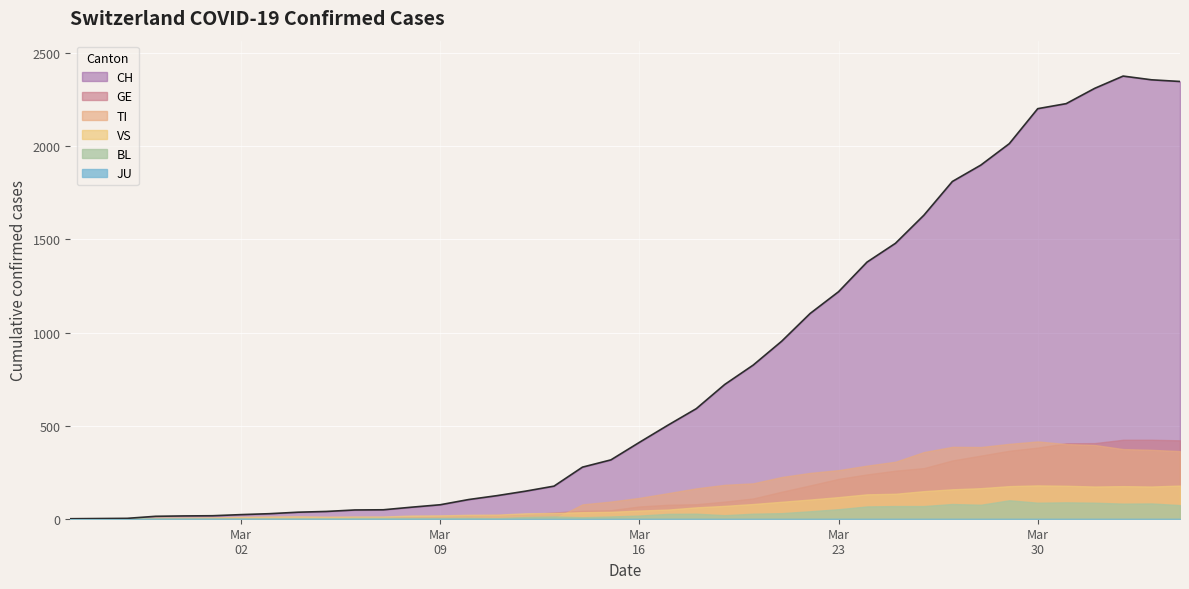

Rank the series at 31 from highest to lowest value.

CH, TI, GE, VS, BL, JU